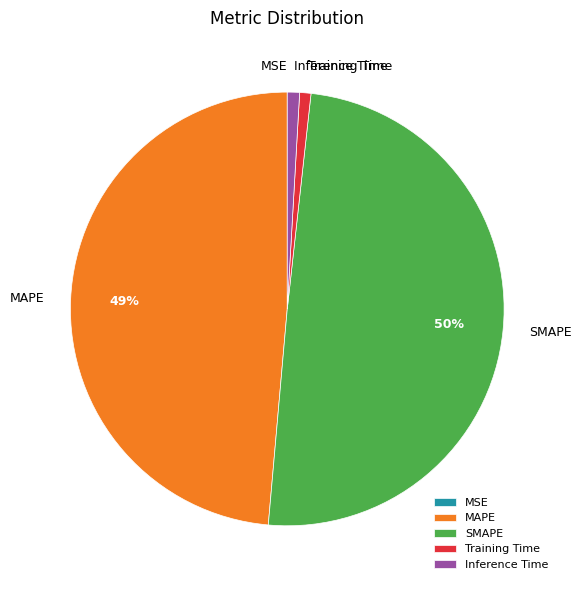

Does Training Time represent more than half of the total?

No